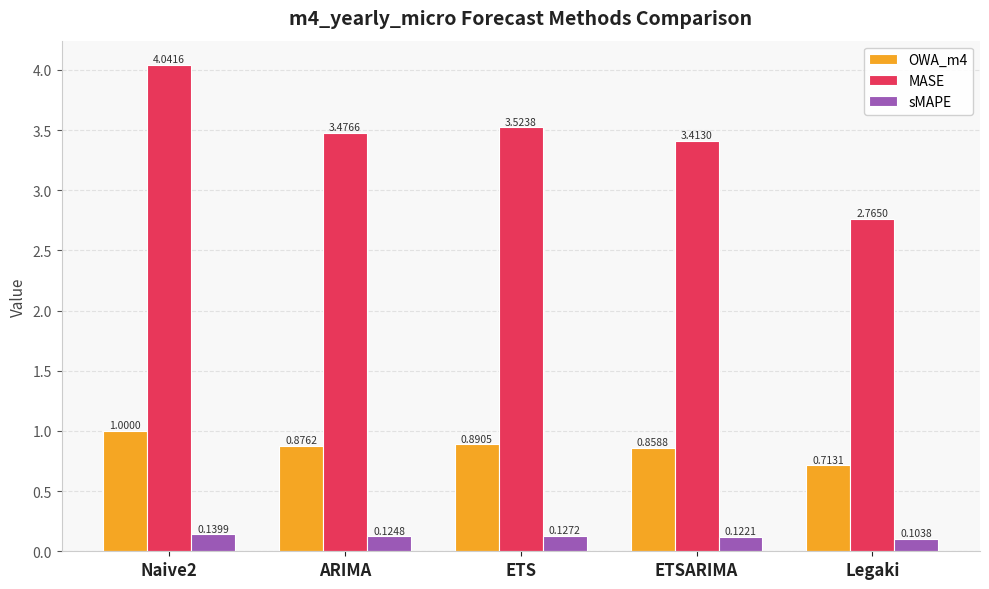

How many bars are there in each group?

3